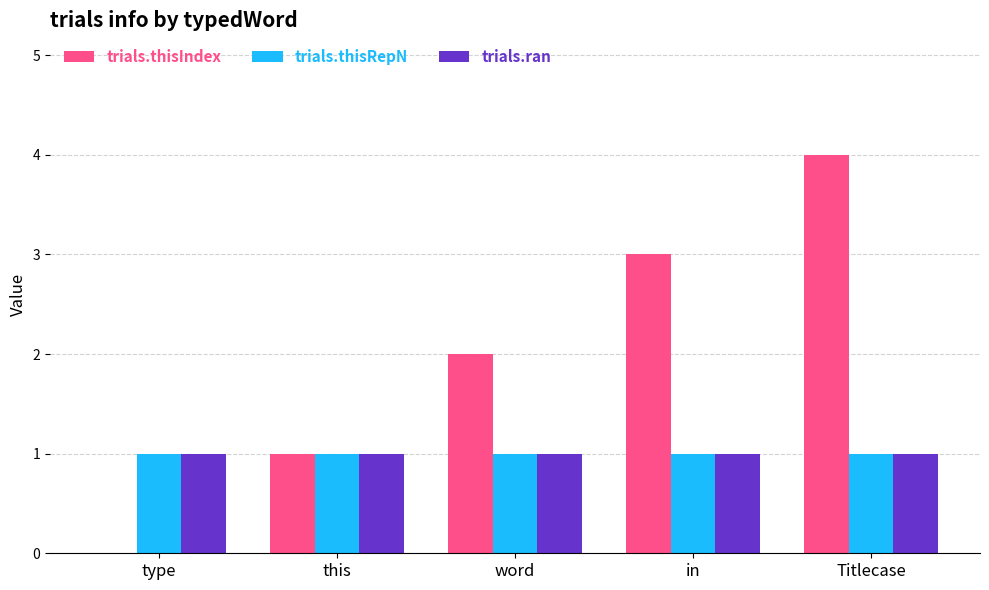

What is the total value across all series at this?

3